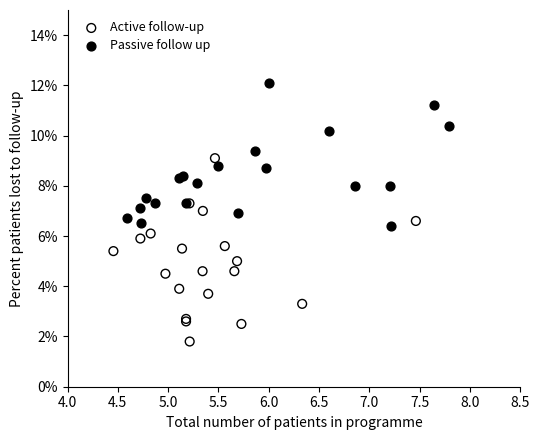

What are all the series names shown in the legend?

Active follow-up, Passive follow up